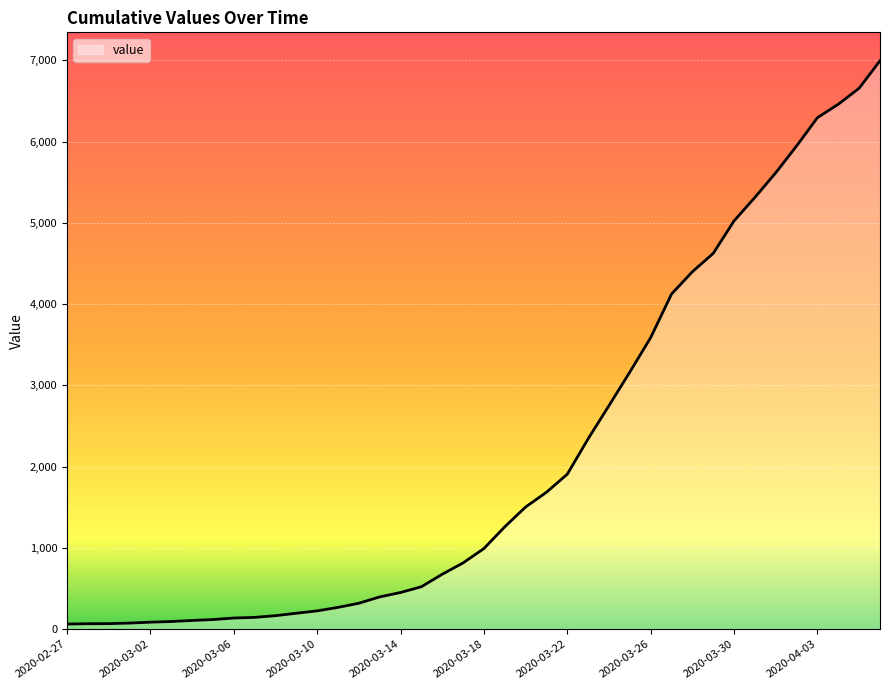

What is the difference between the maximum and minimum values?

6931